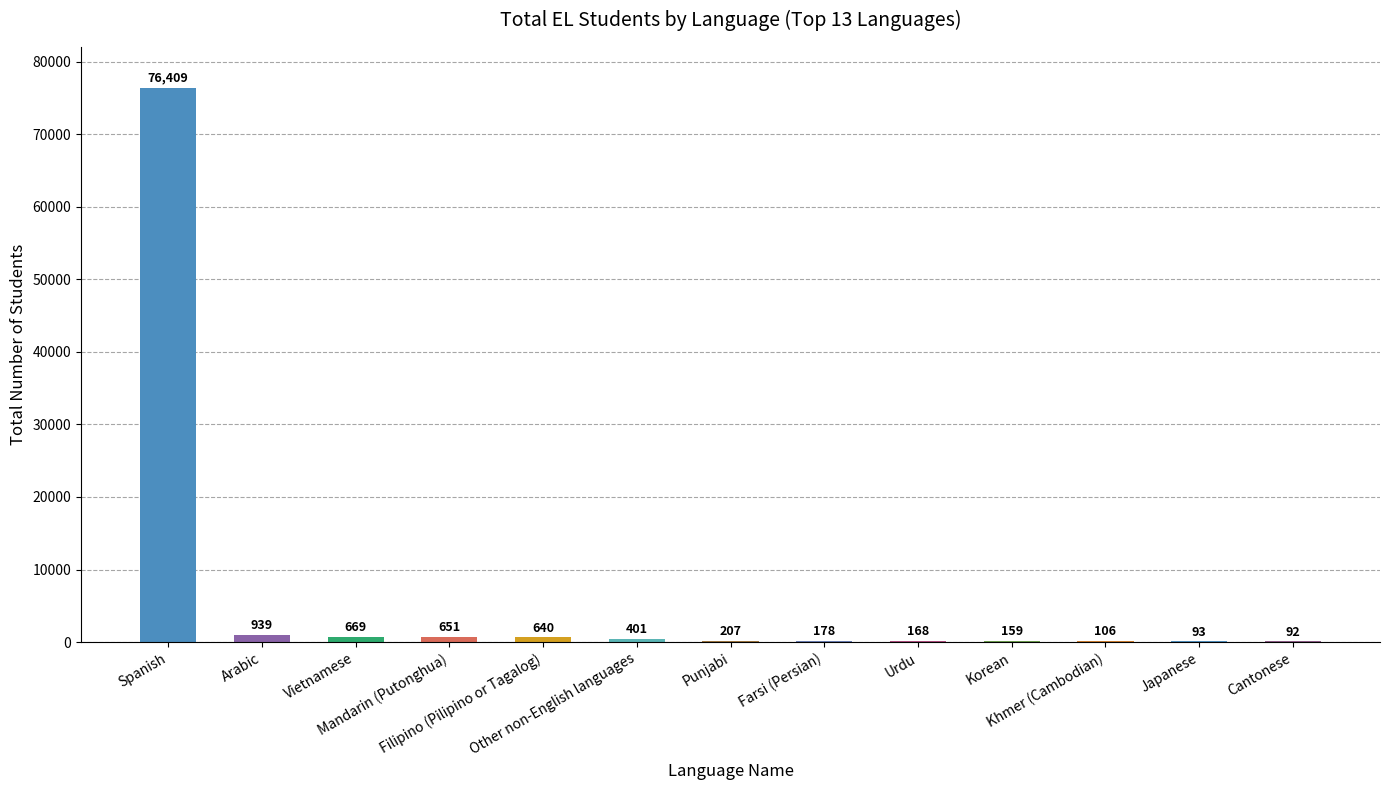

What is the ratio of the value at Cantonese to the value at Other non-English languages?

0.2